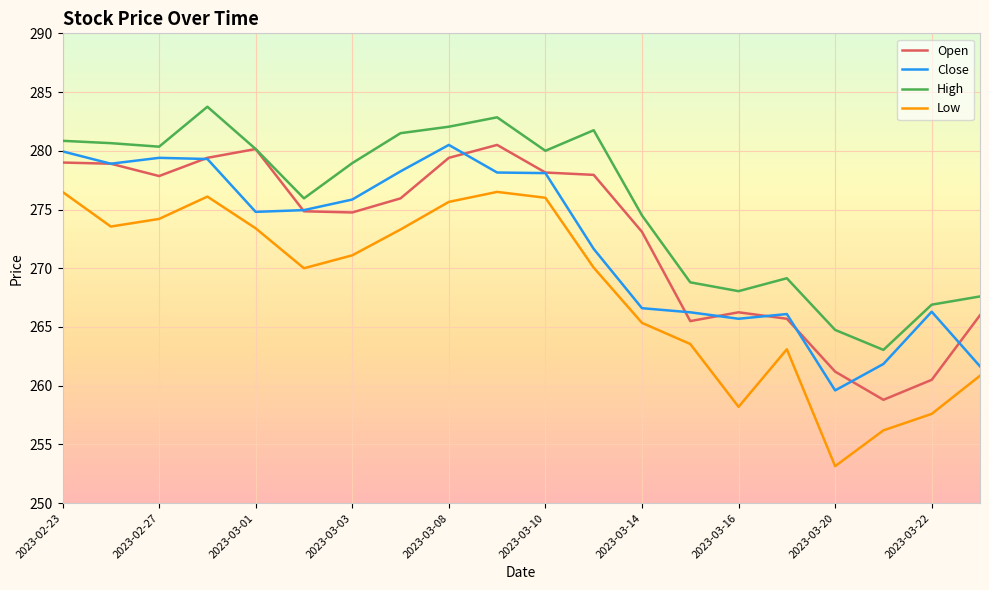

True or false: Low and Close intersect in this chart.

False